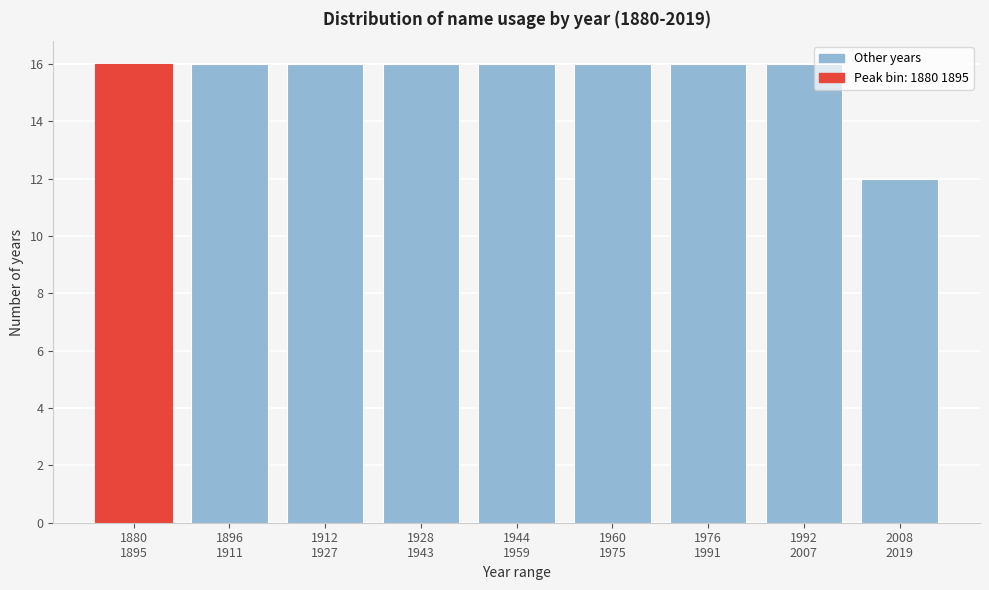

Reading right to left, what are all the values shown in this chart?

12	16	16	16	16	16	16	16	16